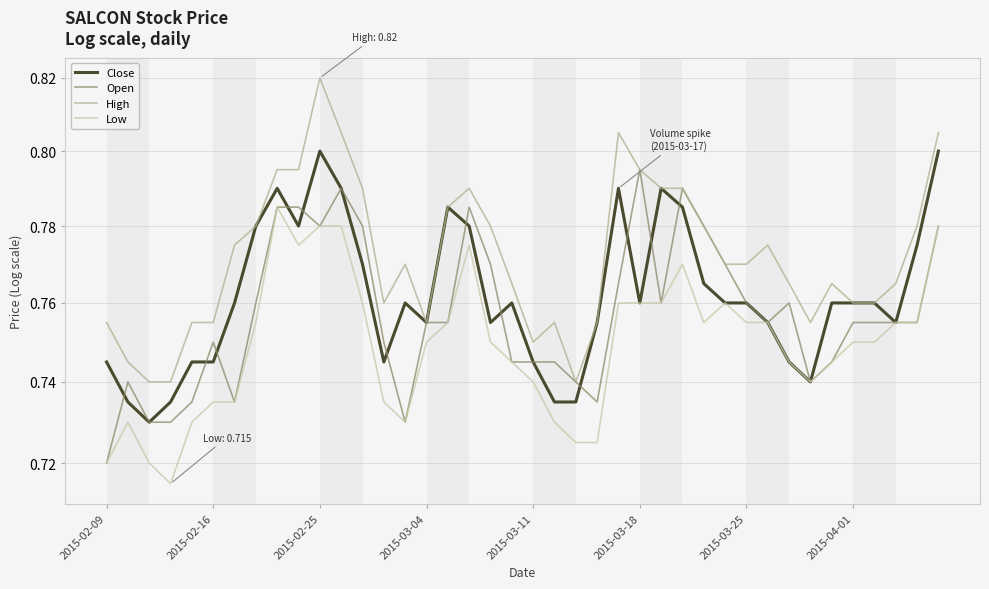

True or false: High and Open cross at least once.

False